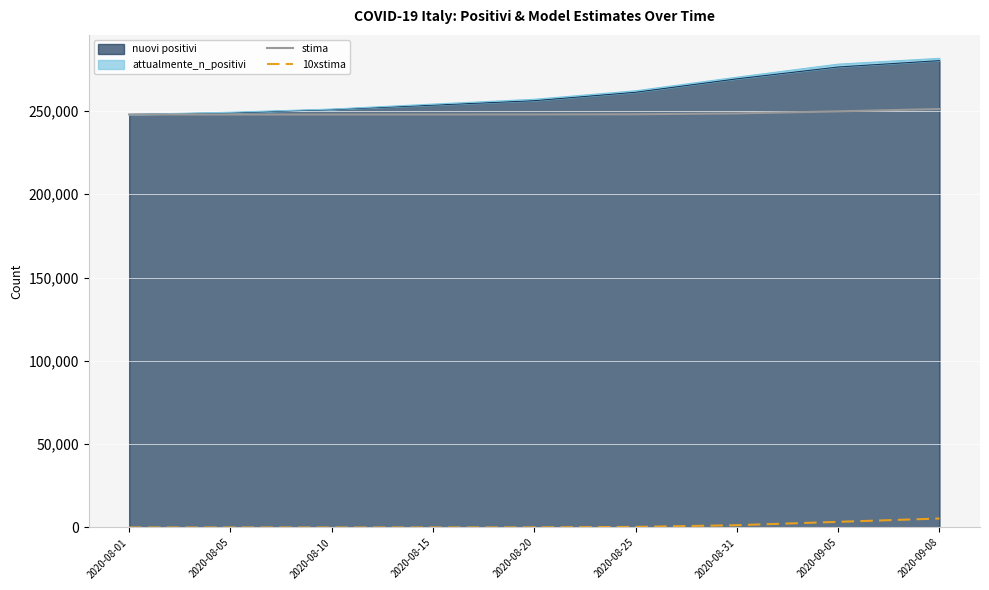

How many data points in 10xstima are above 78?

5